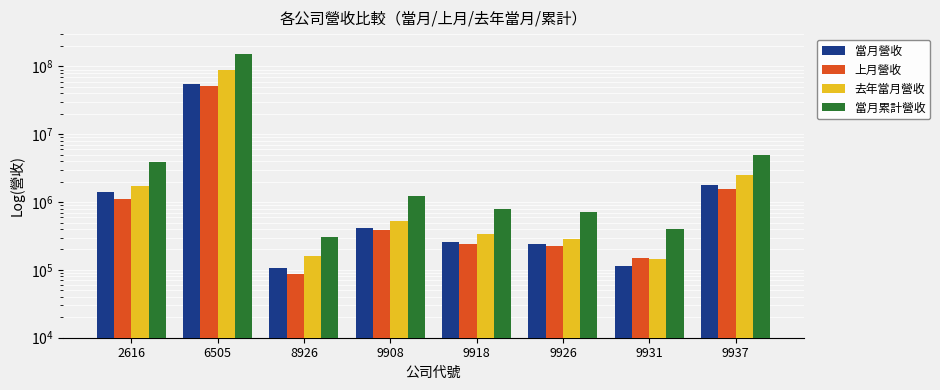

How many bars are there in total?

32